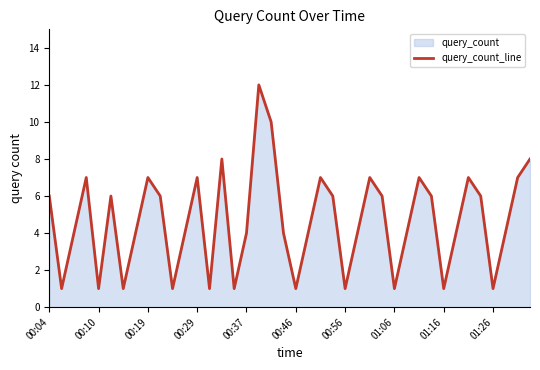

Where is the data nearest to the value 6?

00:04